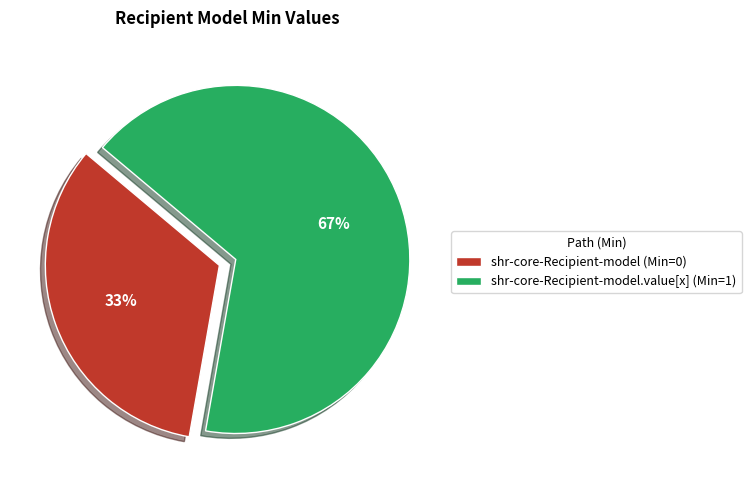

To the nearest percent, what percentage of the pie is shr-core-Recipient-model.value[x] (Min=1)?

67%